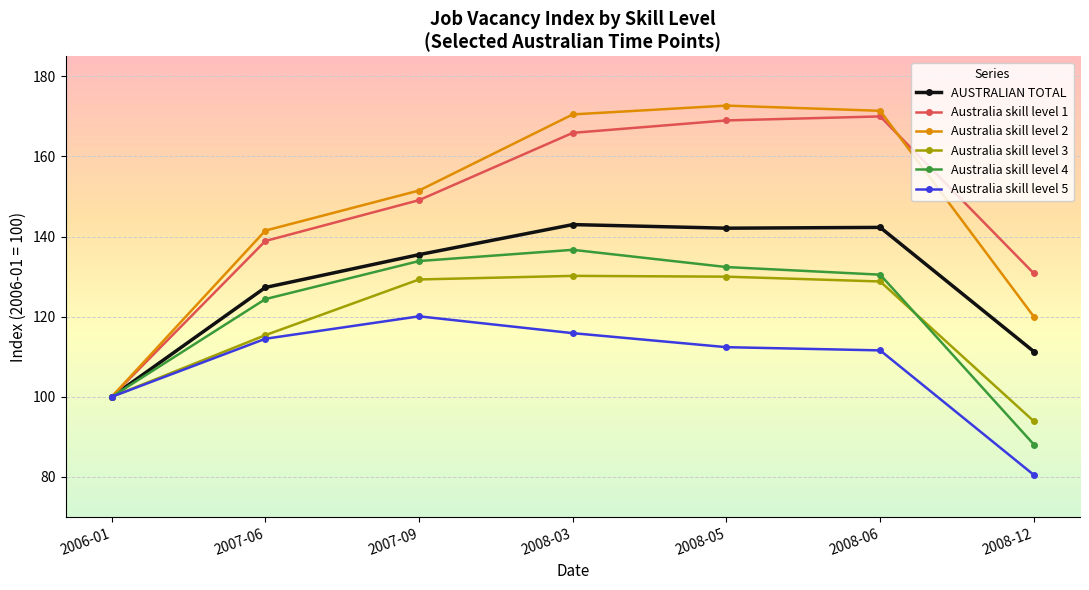

What is the minimum value for Australia skill level 1?

100.0